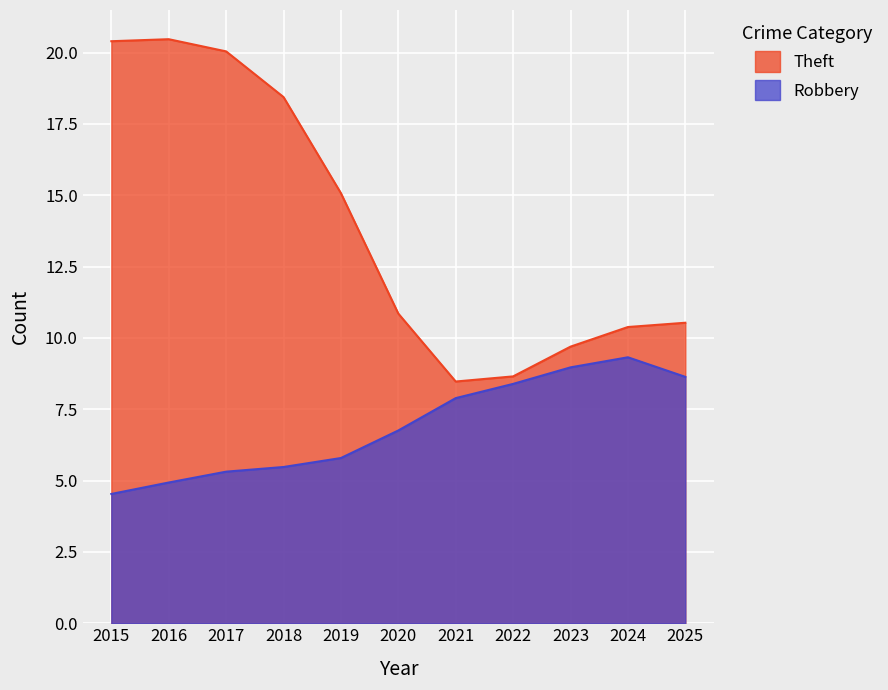

What is the sum of the Theft values at 2025 and 2023?

20.2